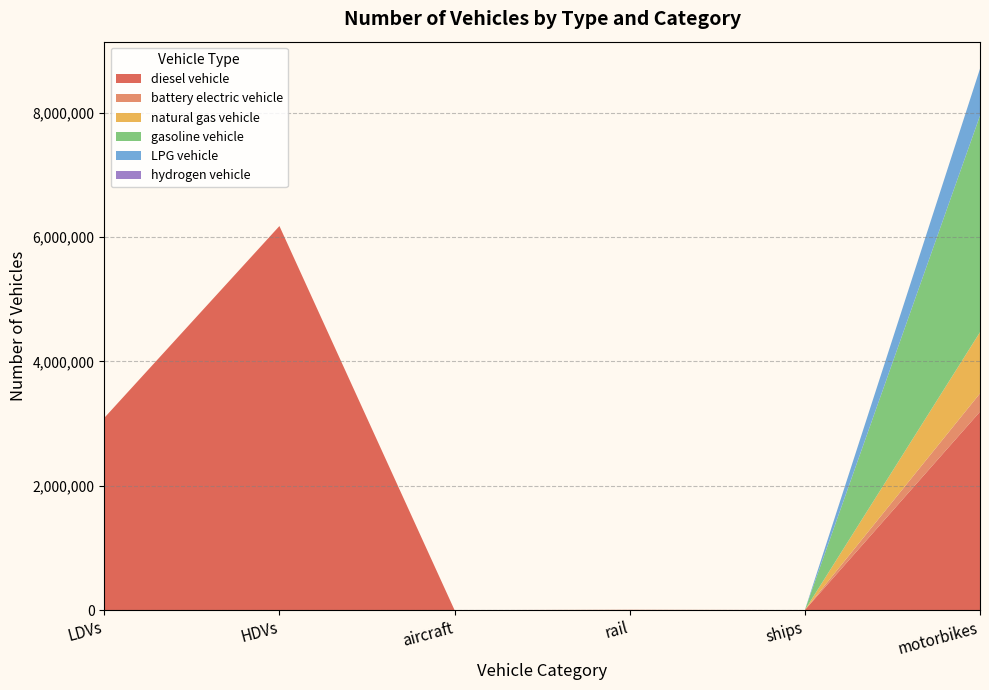

Reading left to right, extract all data points from this chart.

diesel vehicle: 3091878.5	6177534.9	68.8	1793.1	1200.0	3191643.4
battery electric vehicle: 0.0	0.0	0.0	3629.5	0.0	293883.9
natural gas vehicle: 0.0	0.0	0.0	0.0	0.0	984569.1
gasoline vehicle: 0.0	0.0	0.0	0.0	0.0	3483068.1
LPG vehicle: 0.0	0.0	0.0	0.0	0.0	754505.9
hydrogen vehicle: 0.0	0.0	0.0	0.0	0.0	0.0